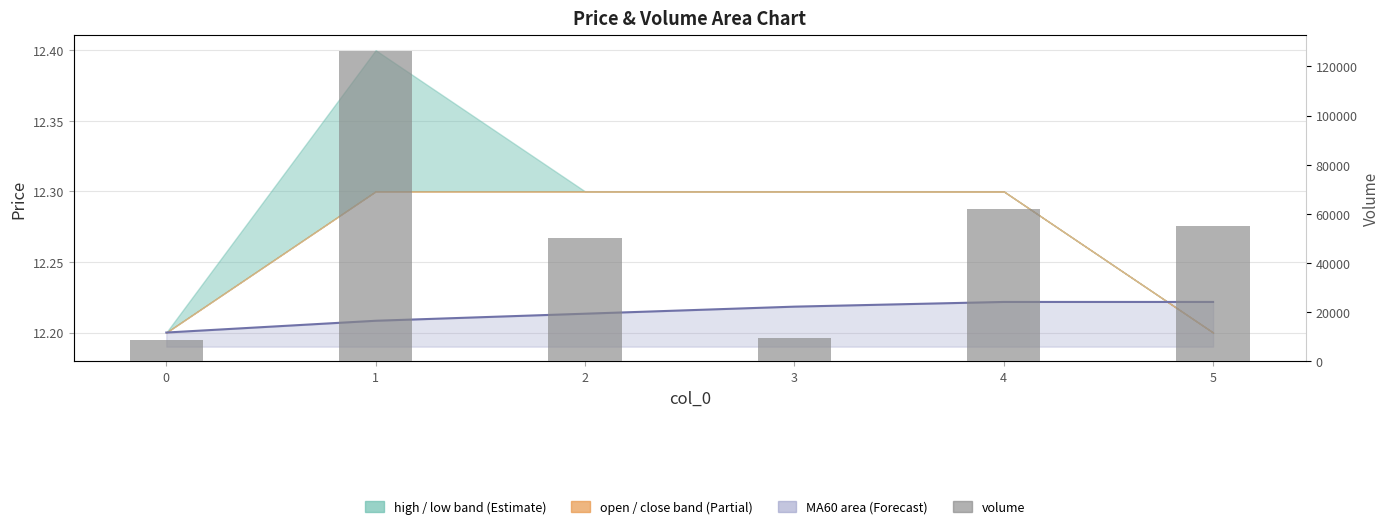

What is the change in value from 1 to 3?

-116665.6